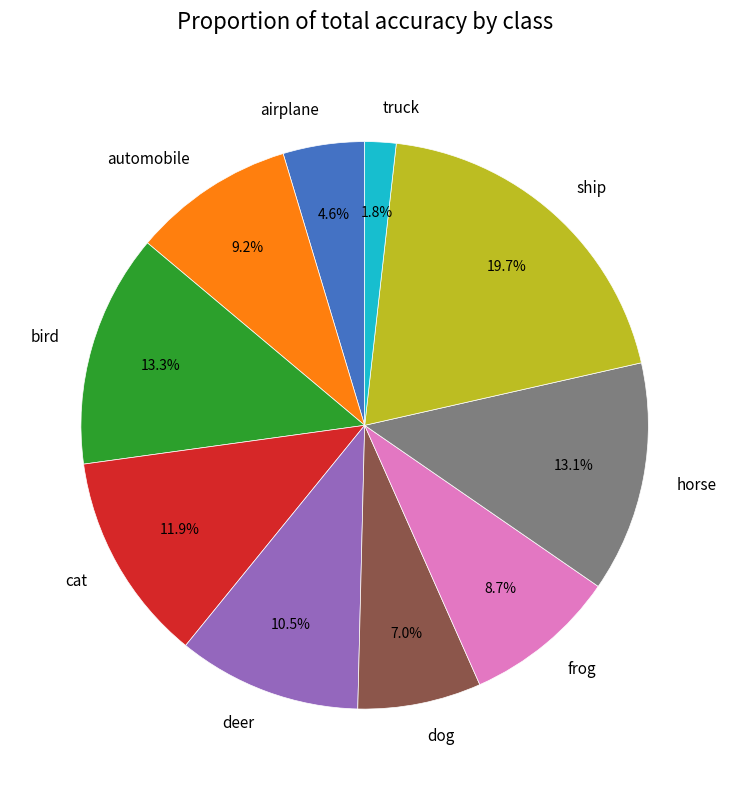

How many segments does this pie chart have?

10